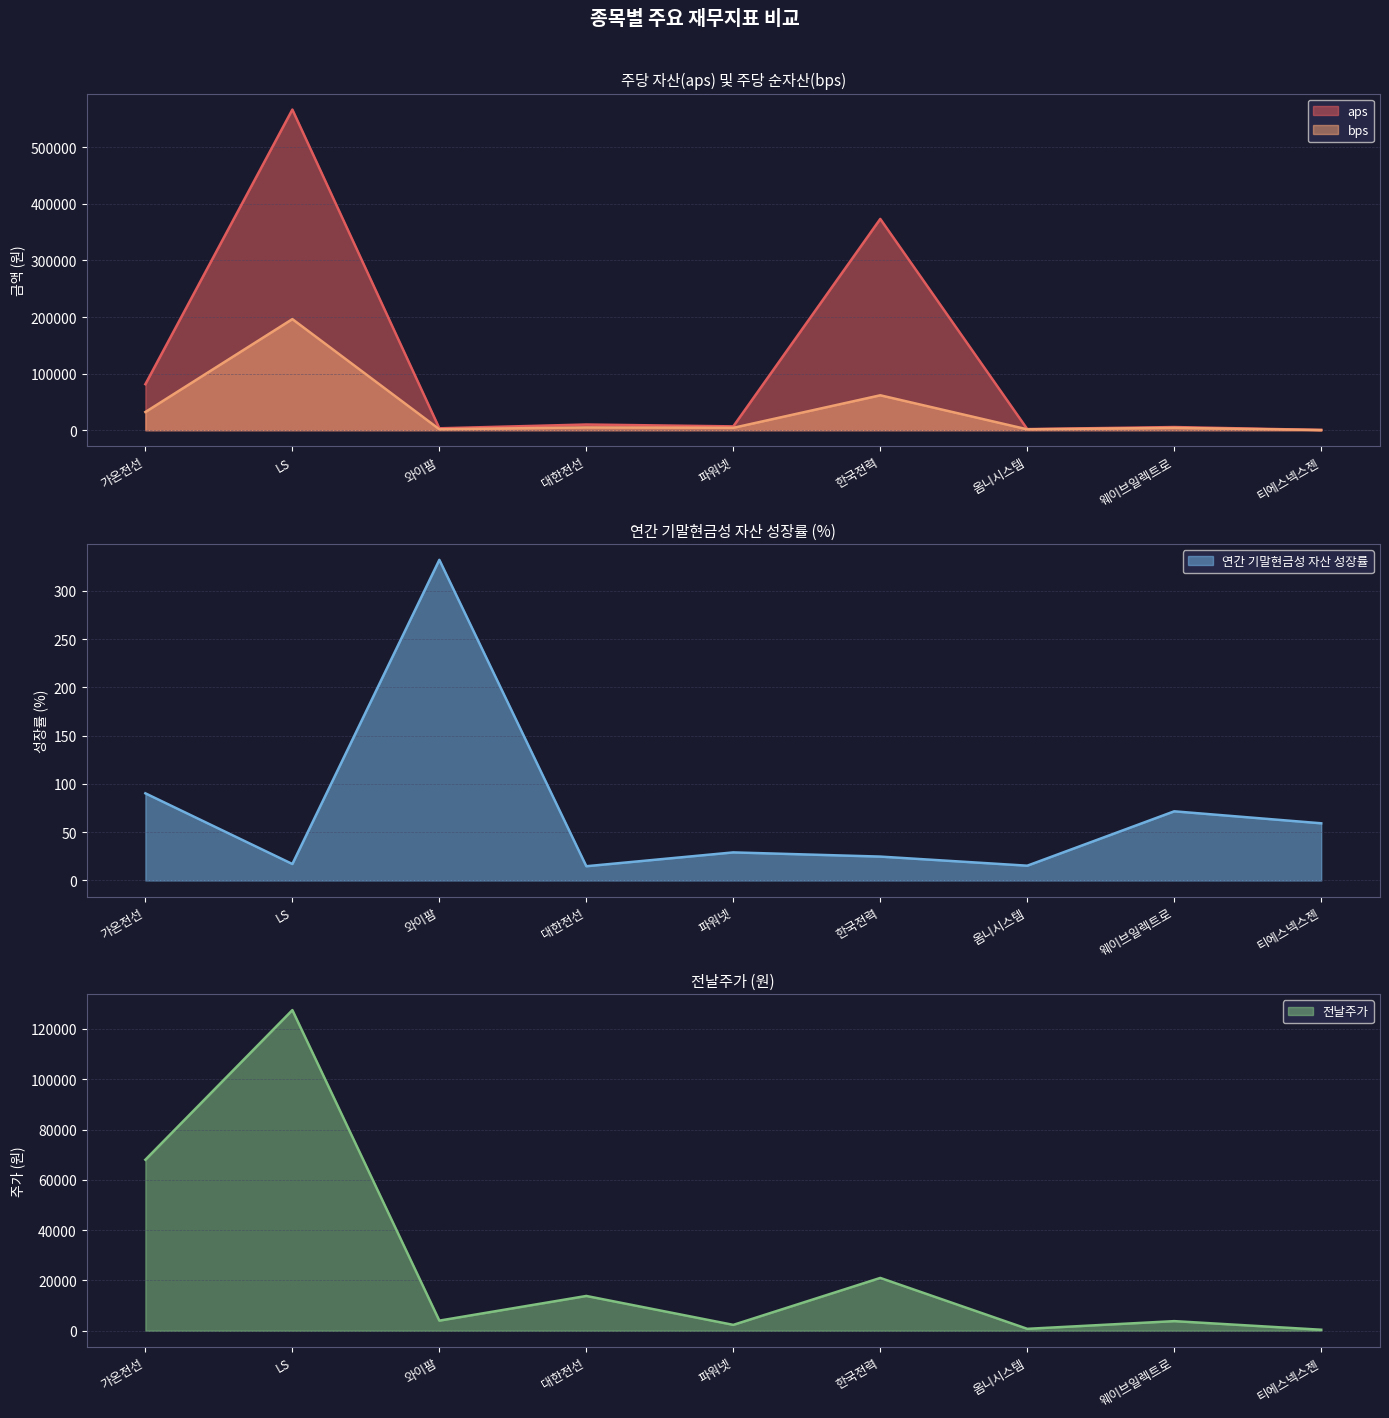

How many lines are shown in the chart?

4